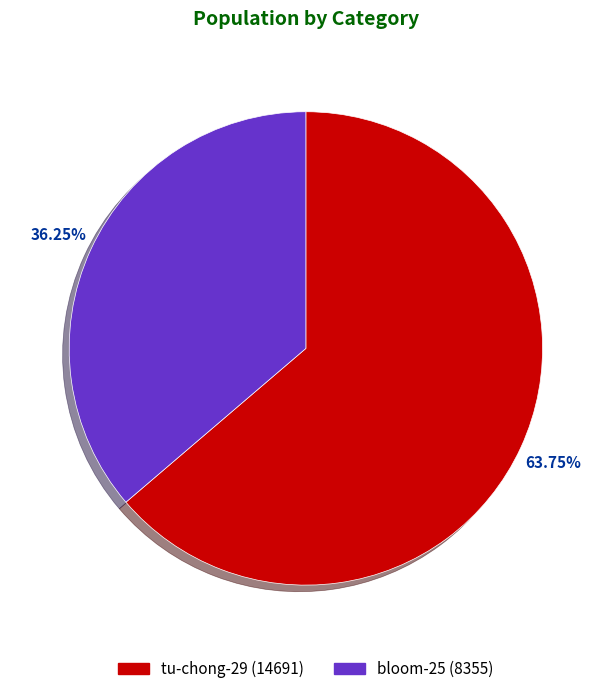

Which has a higher value, bloom-25 or tu-chong-29?

tu-chong-29